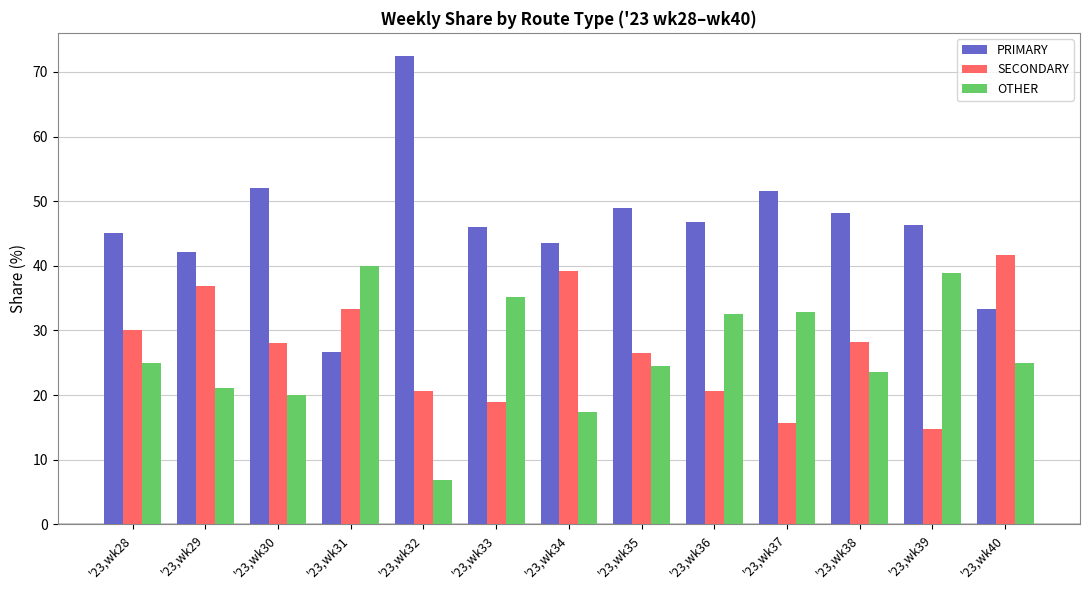

The value of SECONDARY at '23,wk39 is 9.9. True or false?

False